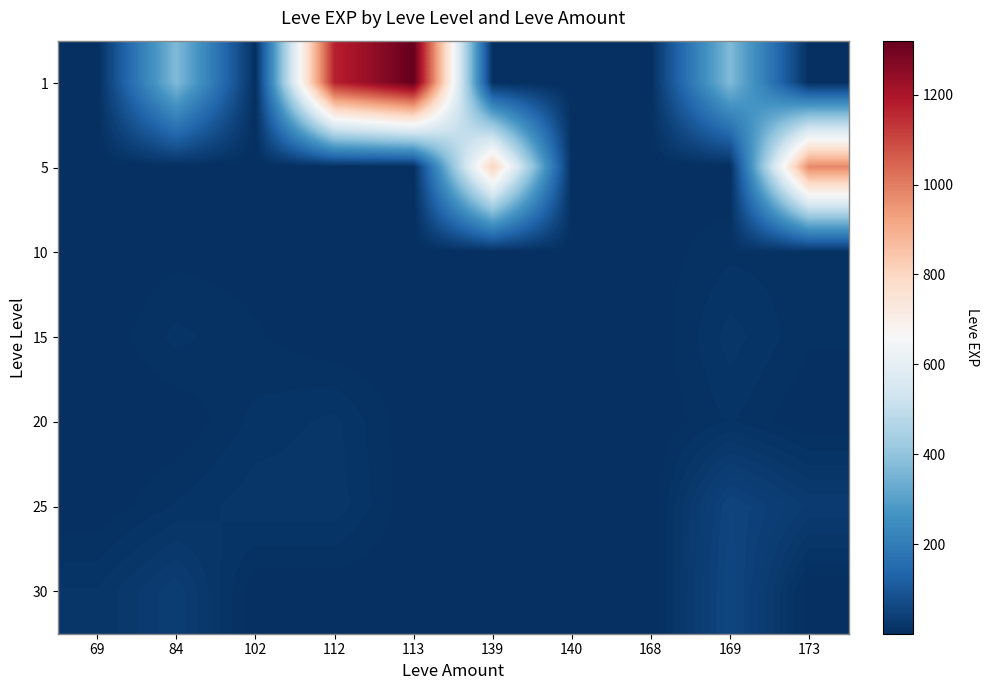

What is the difference between the highest and lowest values at 113?

1319